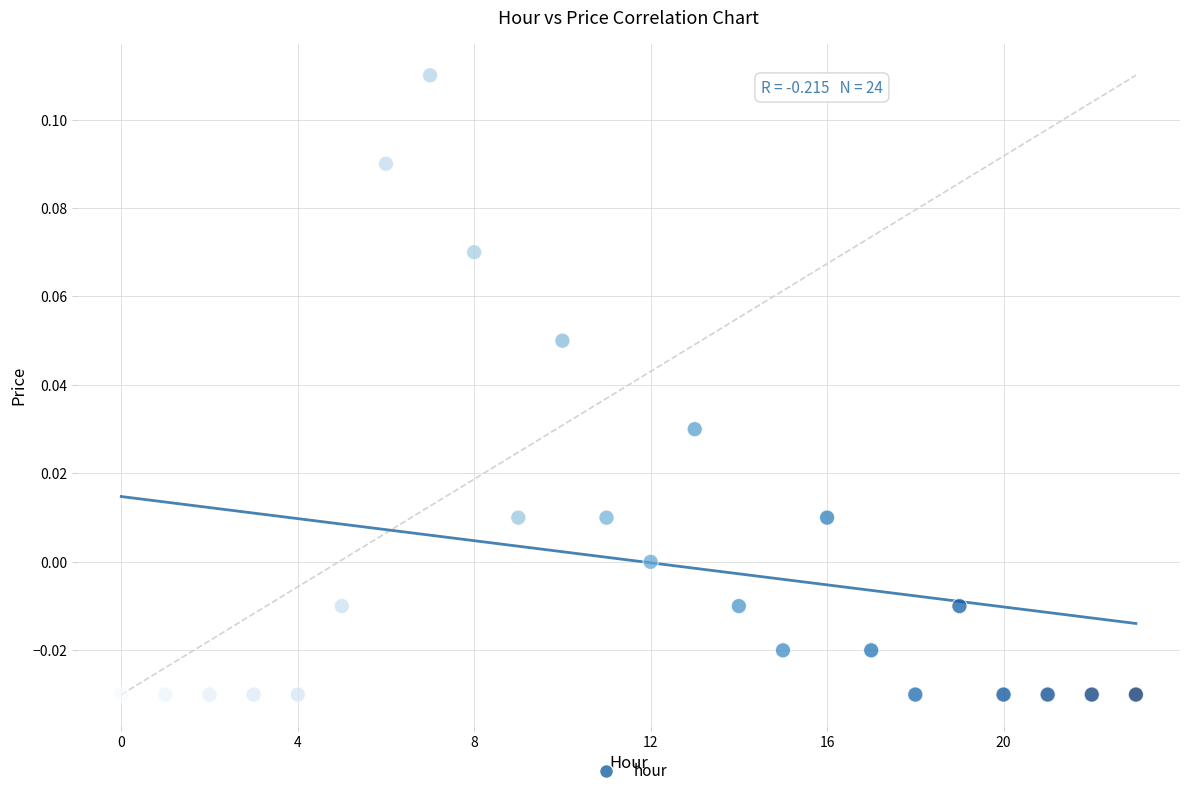

How many points are shown in the scatter plot?

24